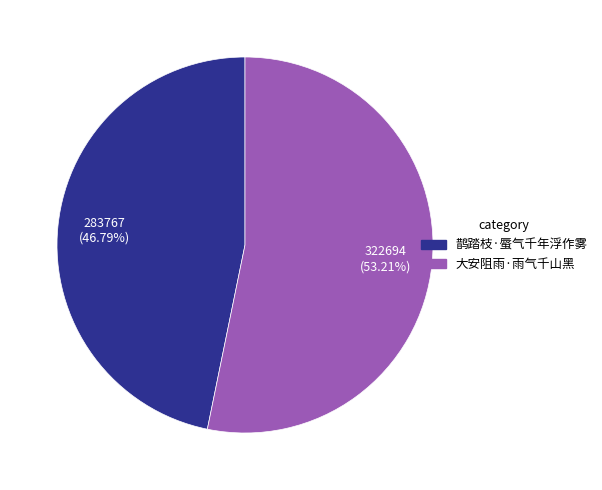

What percentage is the 大安阻雨·雨气千山黑 slice, to the nearest percent?

53%